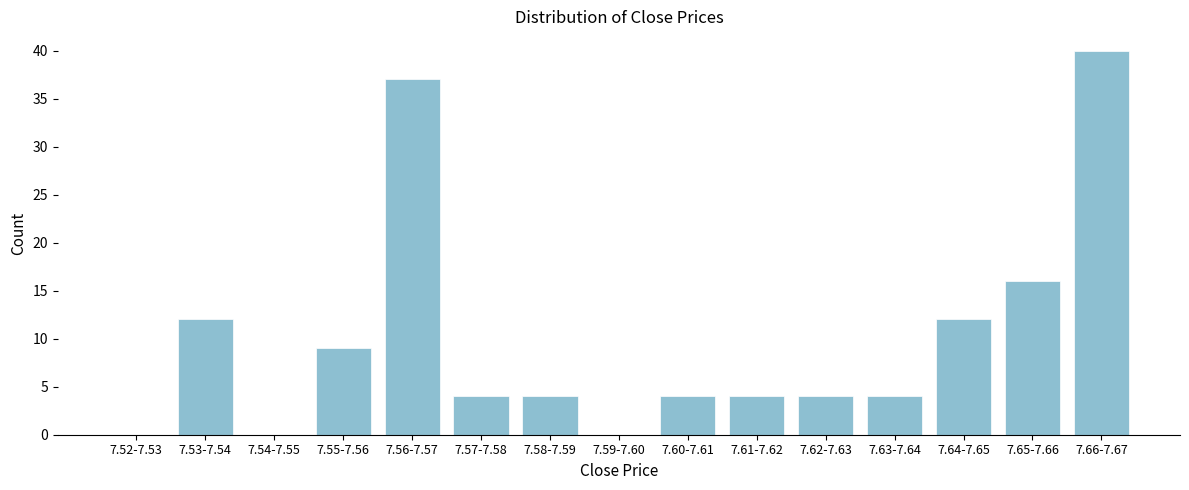

Reading left to right, list all the values displayed in this chart.

7.52-7.53=0	7.53-7.54=12	7.54-7.55=0	7.55-7.56=9	7.56-7.57=37	7.57-7.58=4	7.58-7.59=4	7.59-7.60=0	7.60-7.61=4	7.61-7.62=4	7.62-7.63=4	7.63-7.64=4	7.64-7.65=12	7.65-7.66=16	7.66-7.67=40